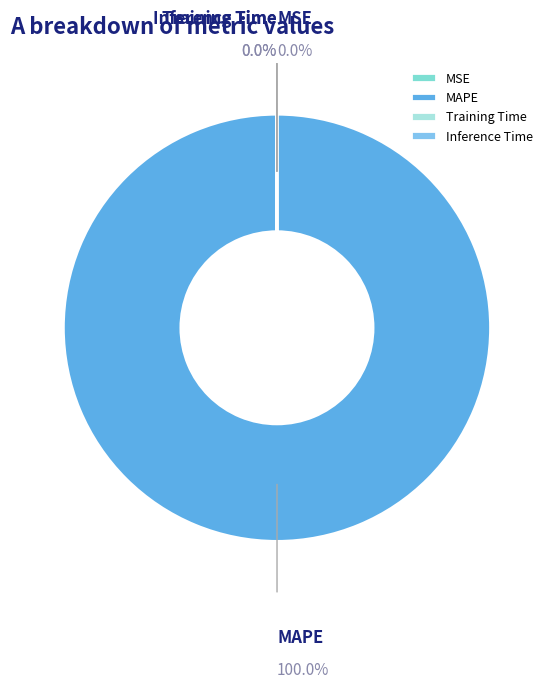

Is there a majority slice in this chart?

Yes